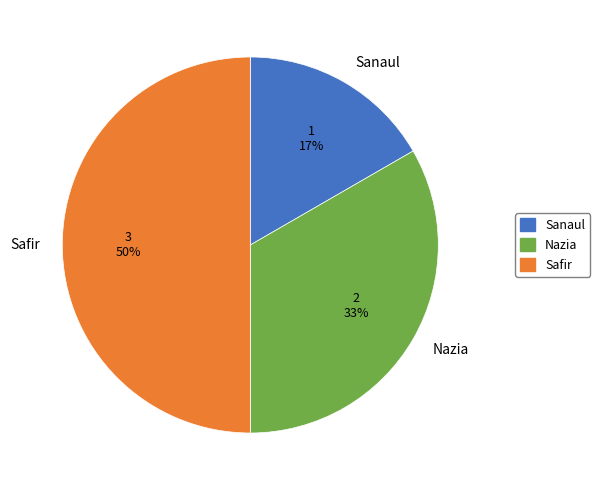

Is Nazia the majority of the pie?

No